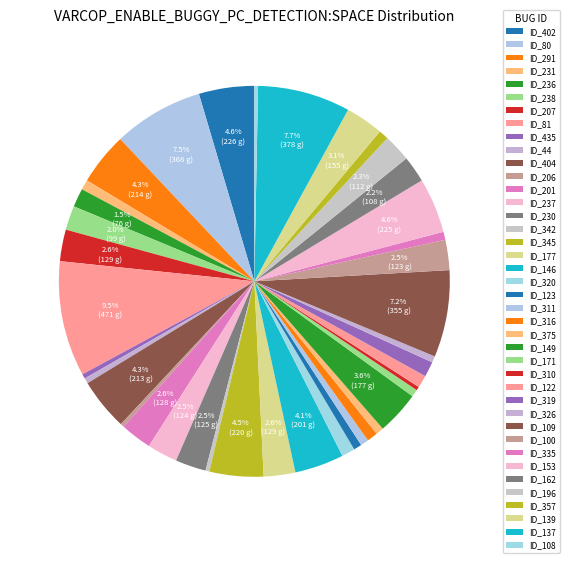

Which slice is the smallest?

ID_206